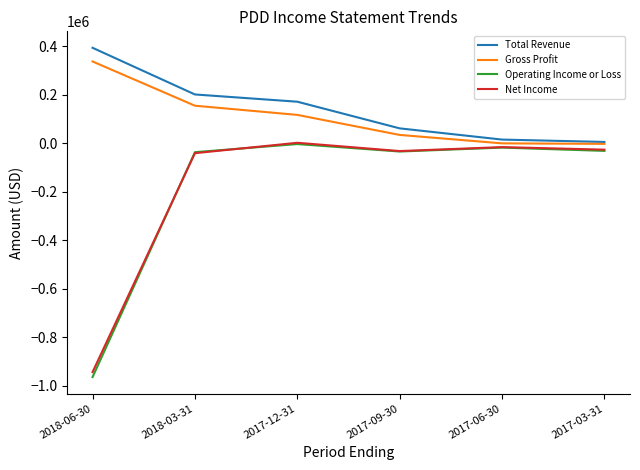

Is the value of Net Income at 2017-03-31 greater than the value of Gross Profit at 2018-03-31?

No